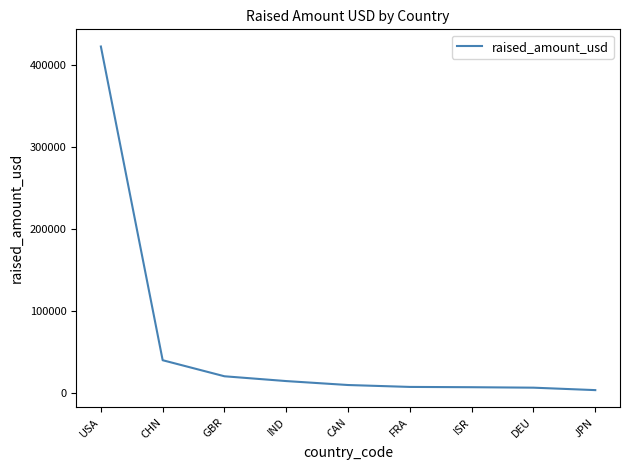

What is the greatest value displayed?

422510.8